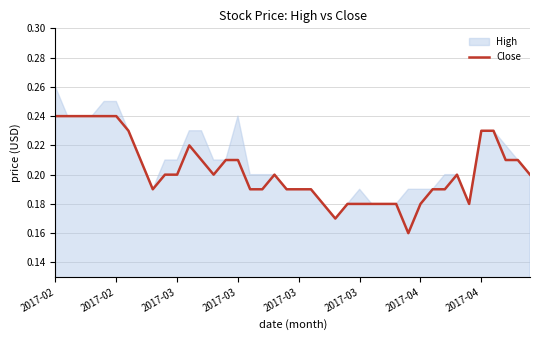

What is the difference between the maximum and minimum values?

0.1